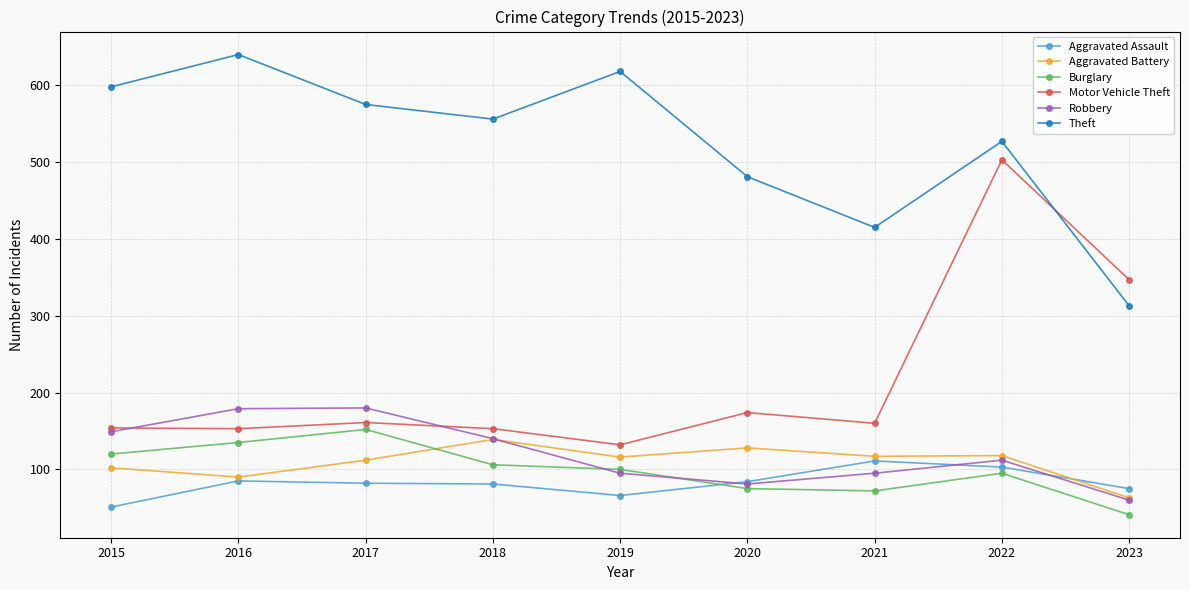

What is the smallest value displayed?

41